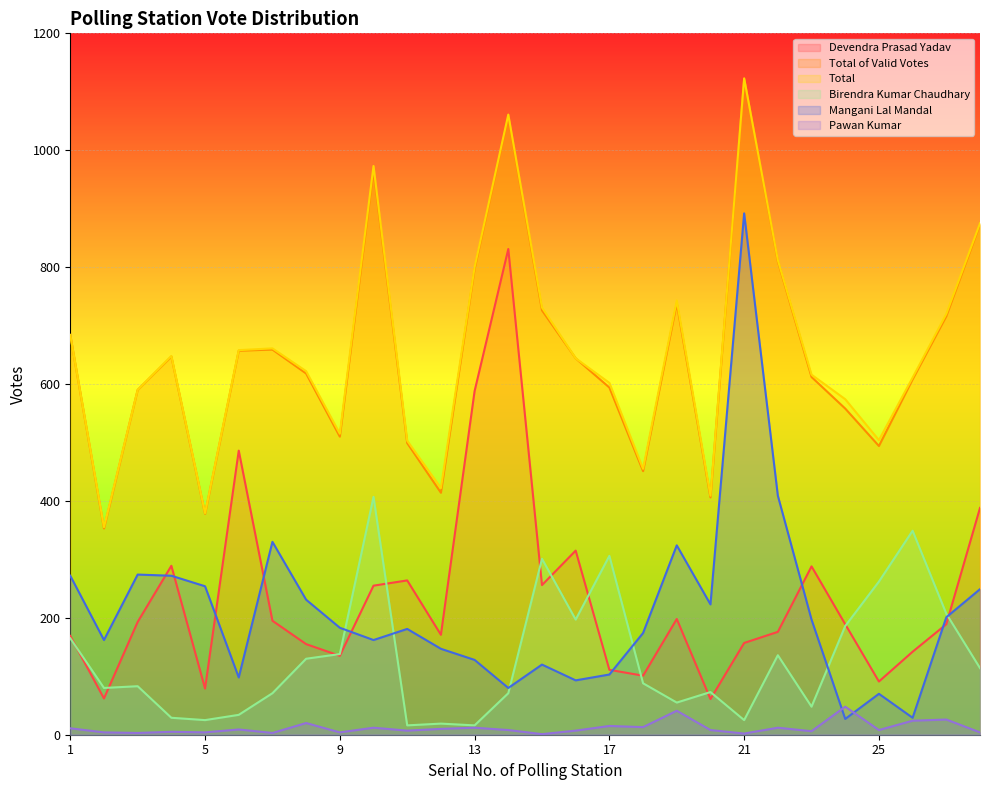

How many interior local valleys does the Devendra Prasad Yadav series have?

8